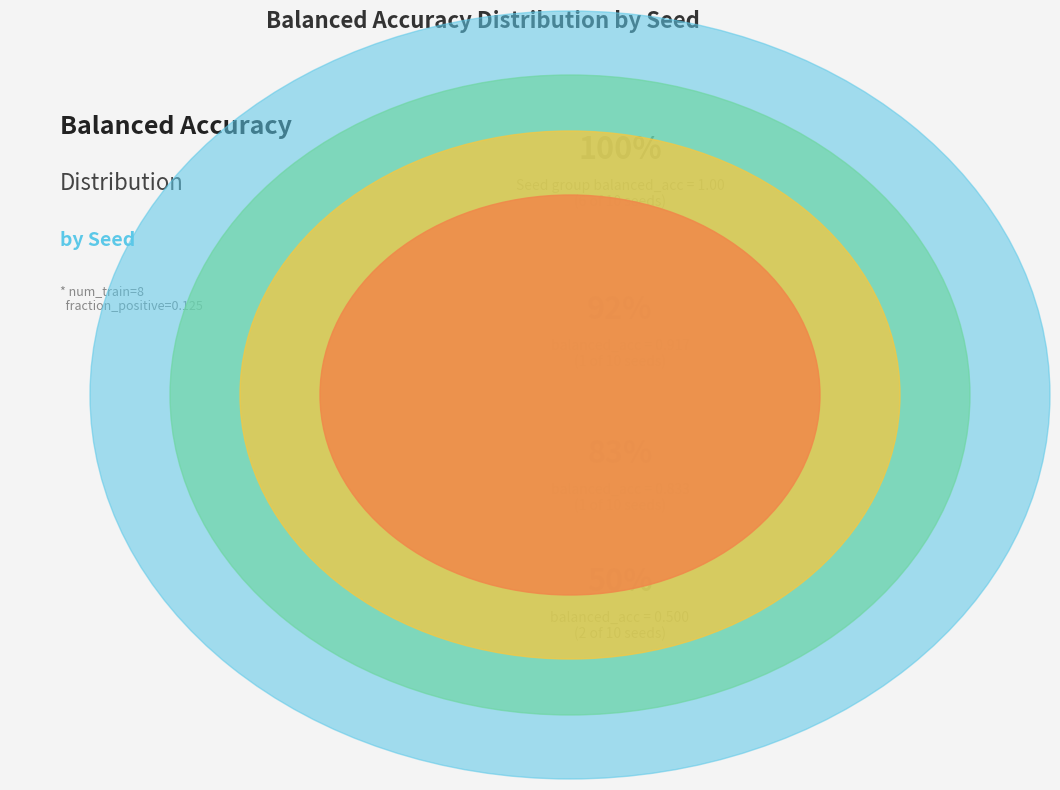

How many slices are in this pie chart?

10